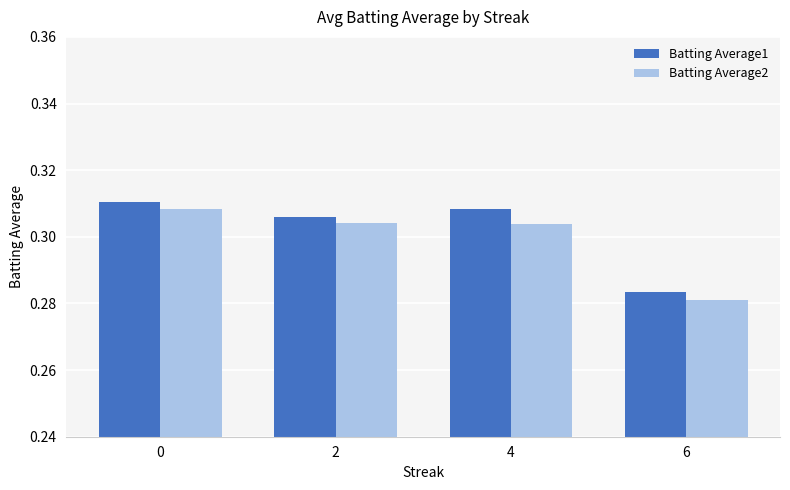

Is it true that Batting Average2 equals 0.4 at 0?

False